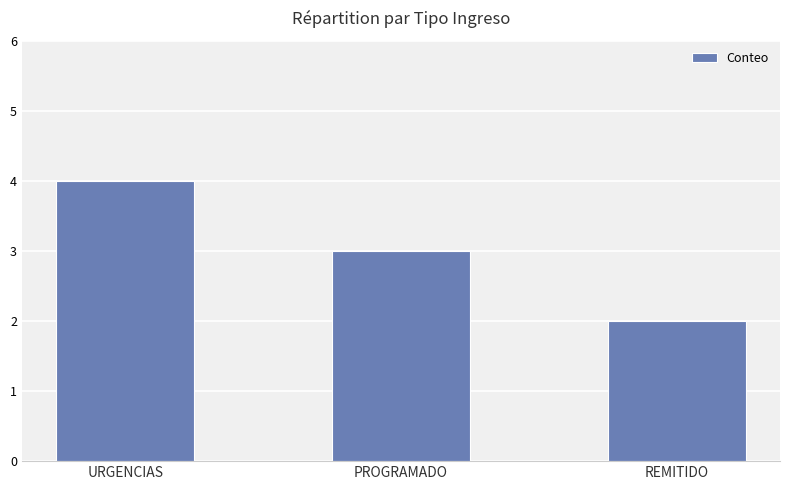

List the labels in order of value, largest first.

URGENCIAS, PROGRAMADO, REMITIDO